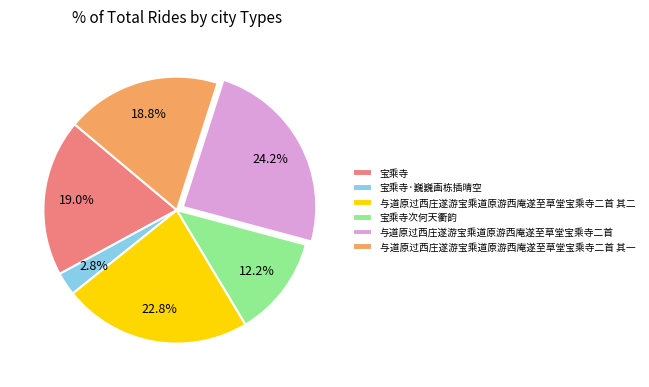

Which category has the smallest portion of the pie?

宝乘寺·巍巍画栋插晴空